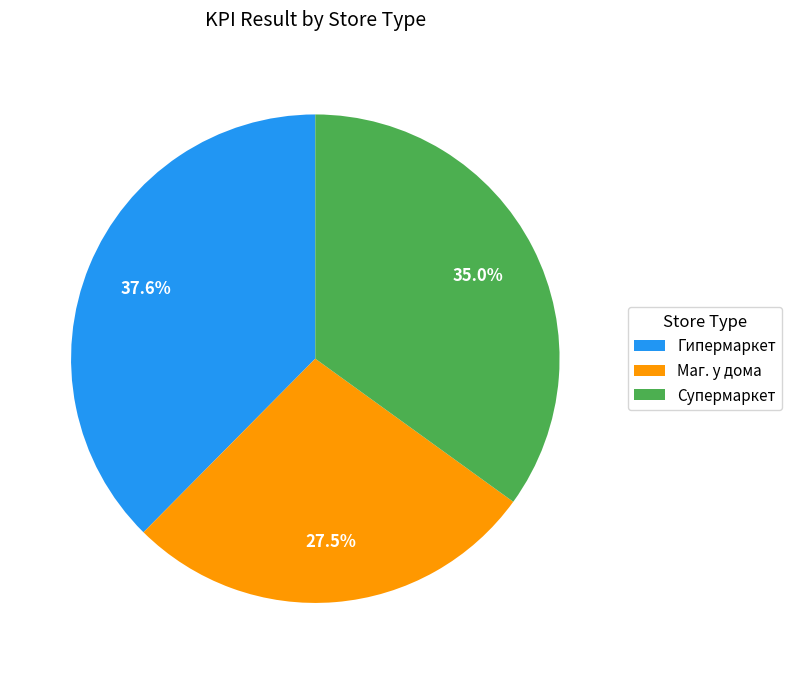

Combined, what portion of the pie is Супермаркет and Маг. у дома?

62.4%